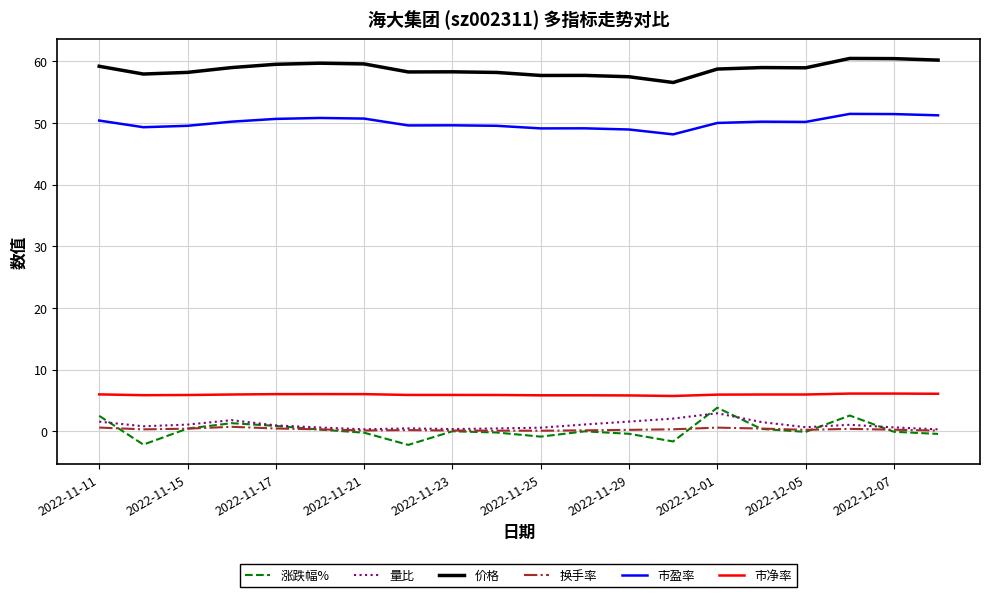

True or false: 量比 and 市净率 intersect in this chart.

False